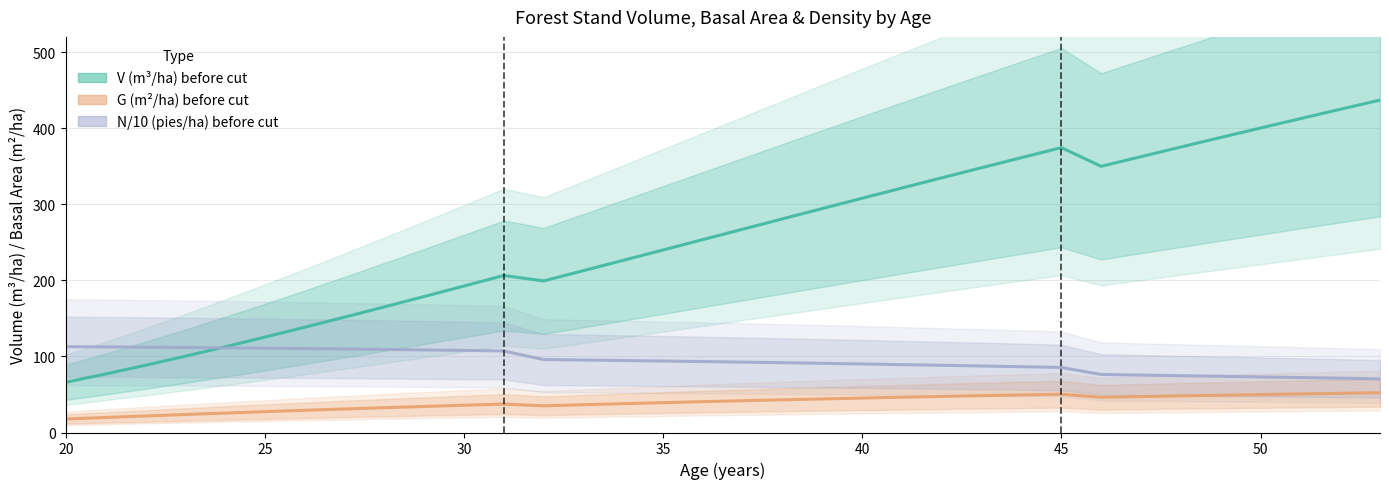

How many data points in N (pies/ha) before_scaled are above 93?

17